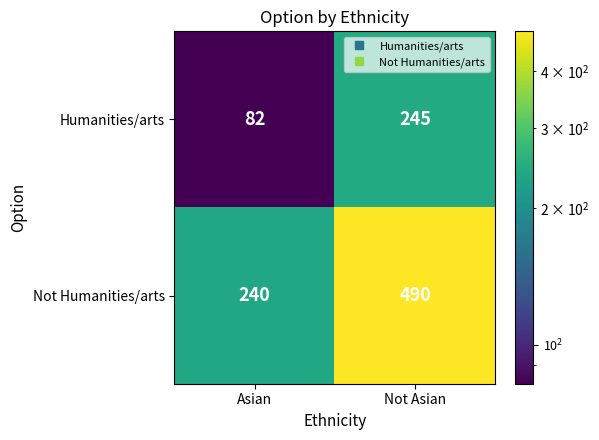

Reading left to right, extract all data points from this chart.

Humanities/arts: 82	245
Not Humanities/arts: 240	490